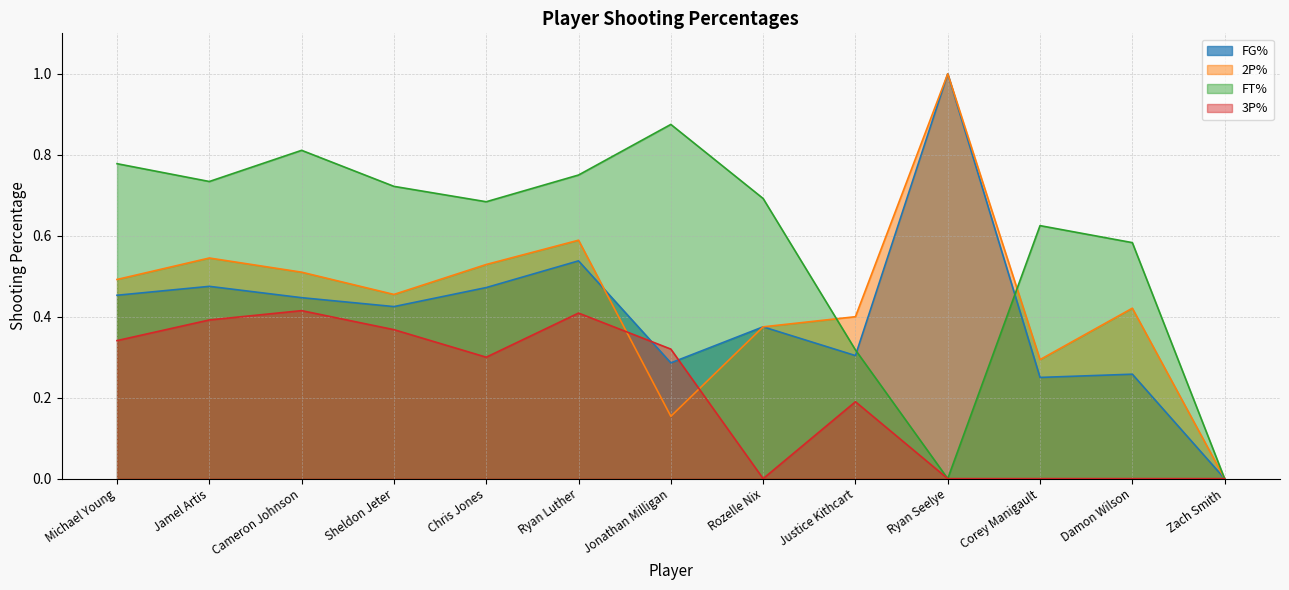

How many times do FG% and 3P% cross each other?

2